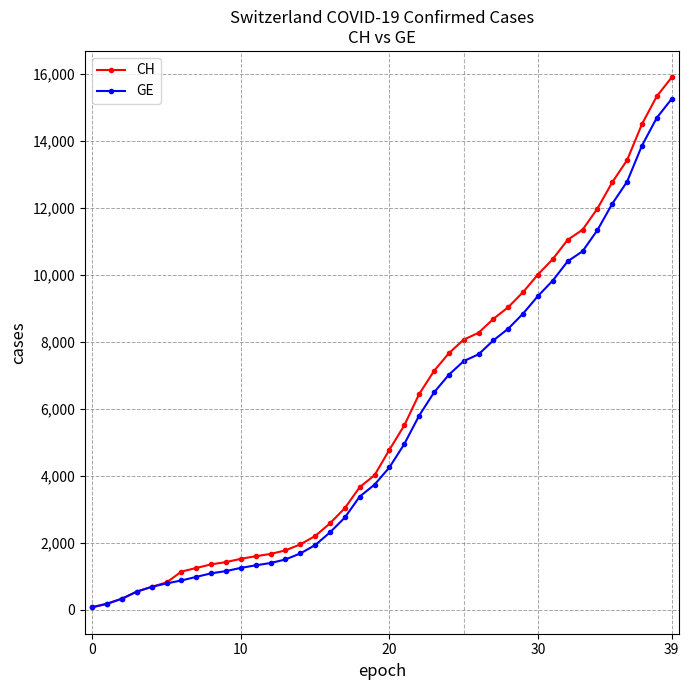

Which series has the largest range (max minus min)?

CH